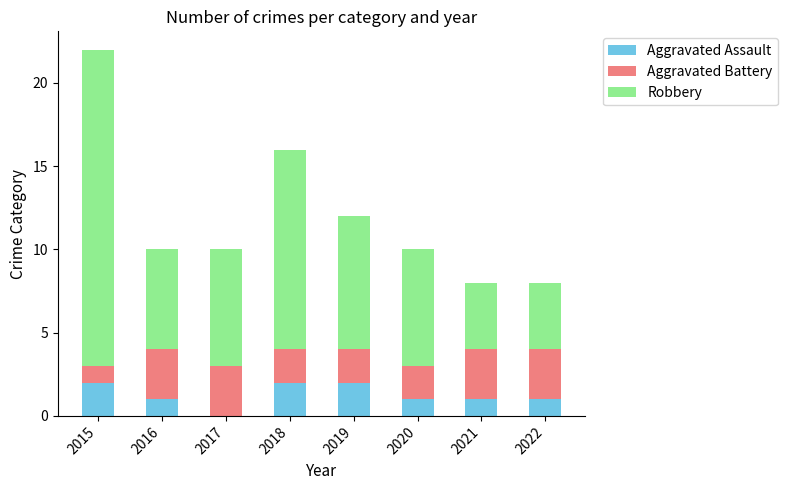

At which category is the sum across all series the highest?

2015